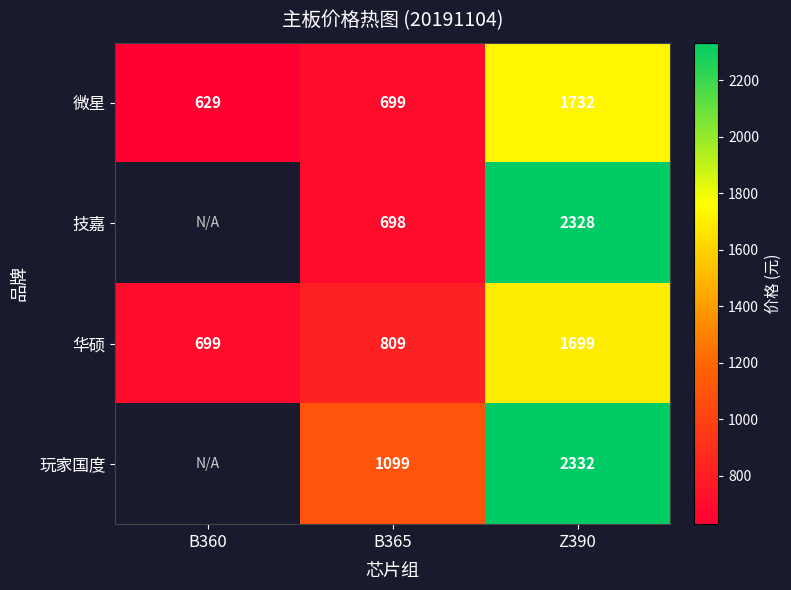

List the labels in order of 华硕 value, smallest first.

B360, B365, Z390